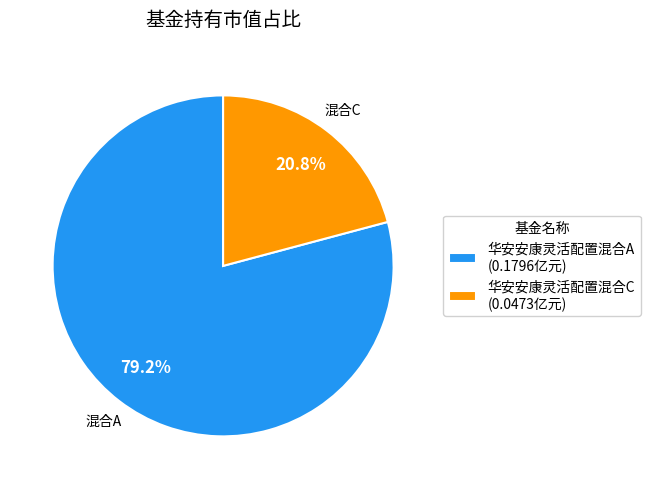

Is there a majority slice in this chart?

Yes